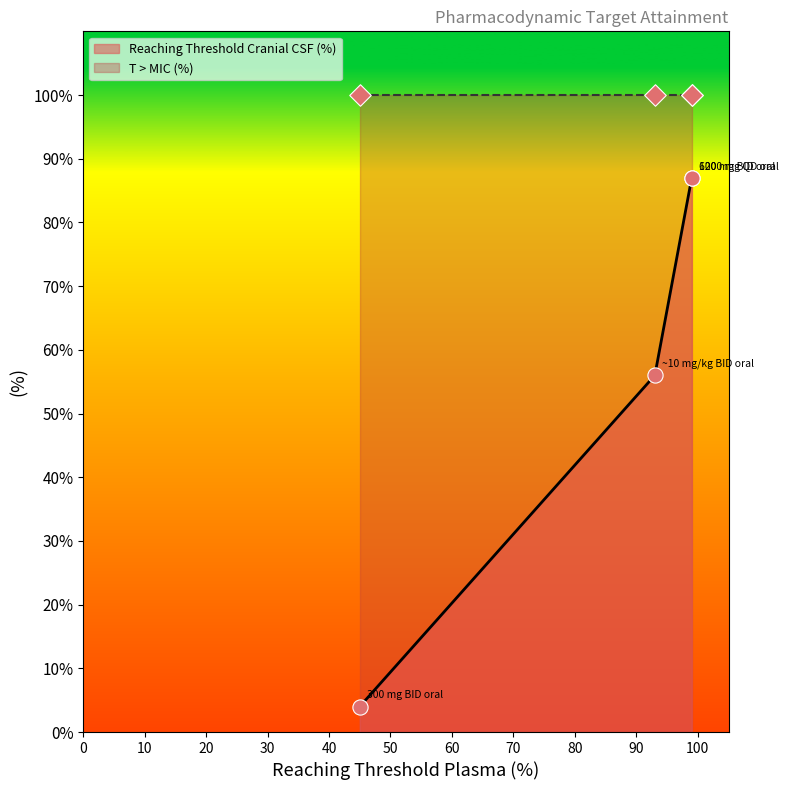

At how many categories does at least one series exceed 52?

4